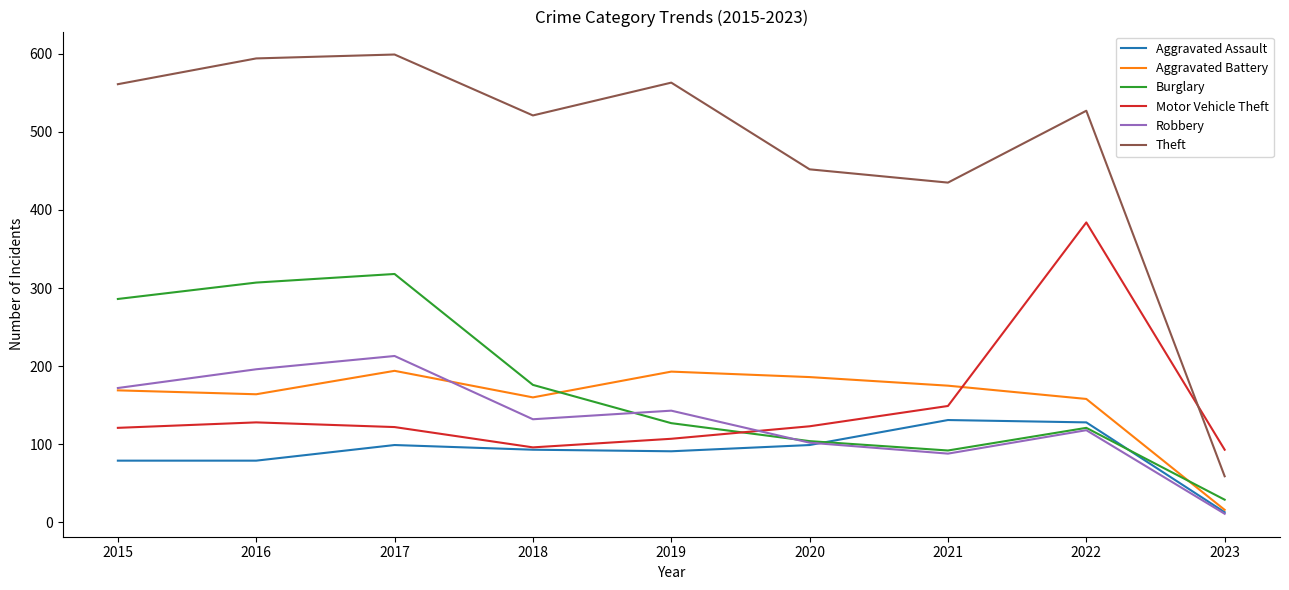

True or false: Robbery and Theft cross at least once.

False